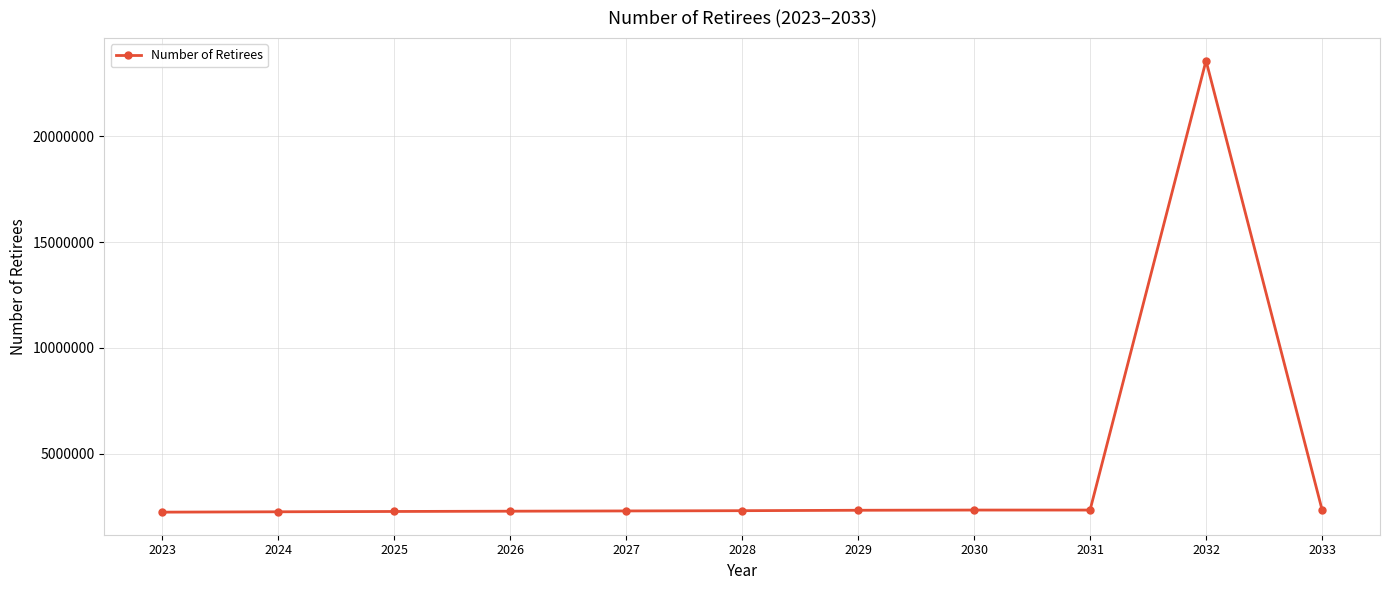

The value at 2028 is 1150434. True or false?

False